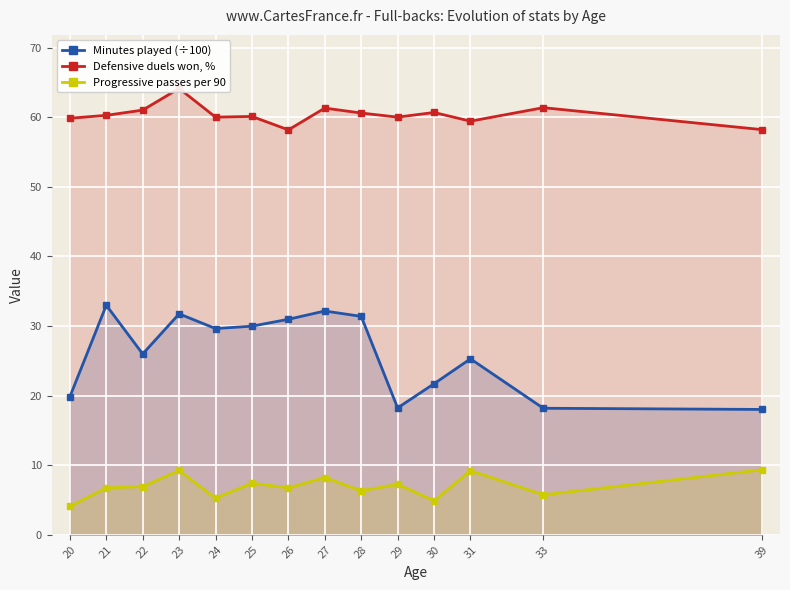

Is the value of Defensive duels won, % at 27 greater than the value of Minutes played (÷100) at 20?

Yes